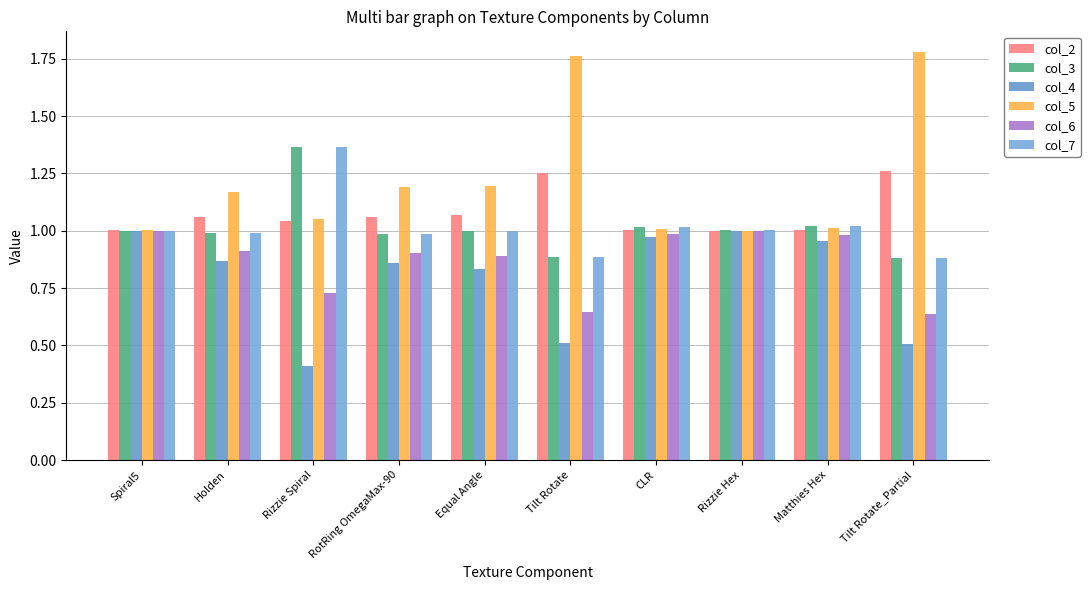

How many series are shown in this chart?

6